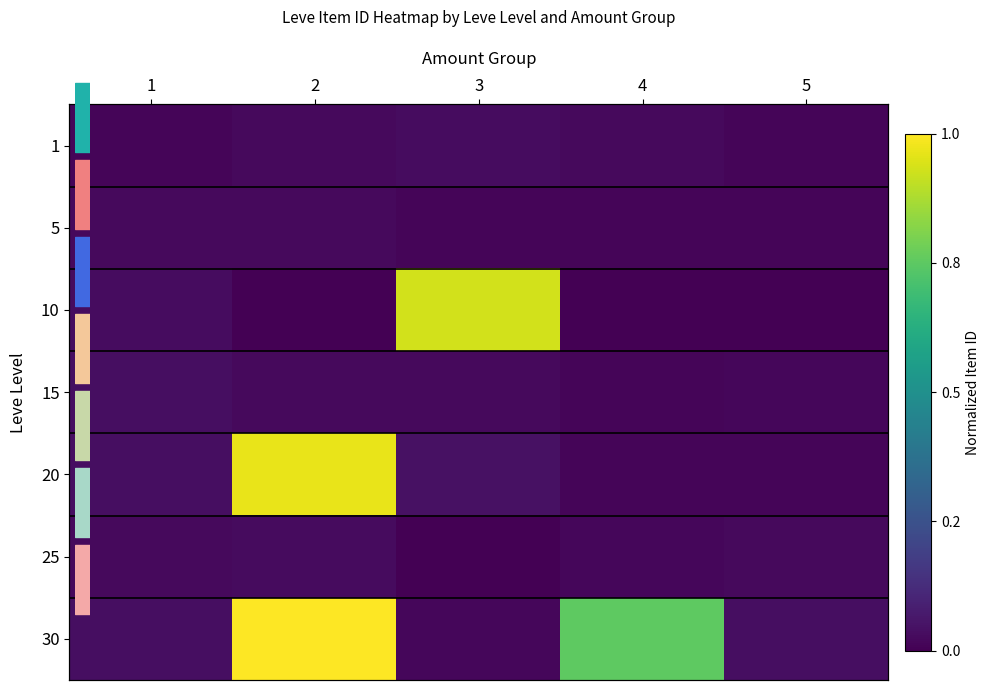

The value of 5 at 1 is 0.0. True or false?

True